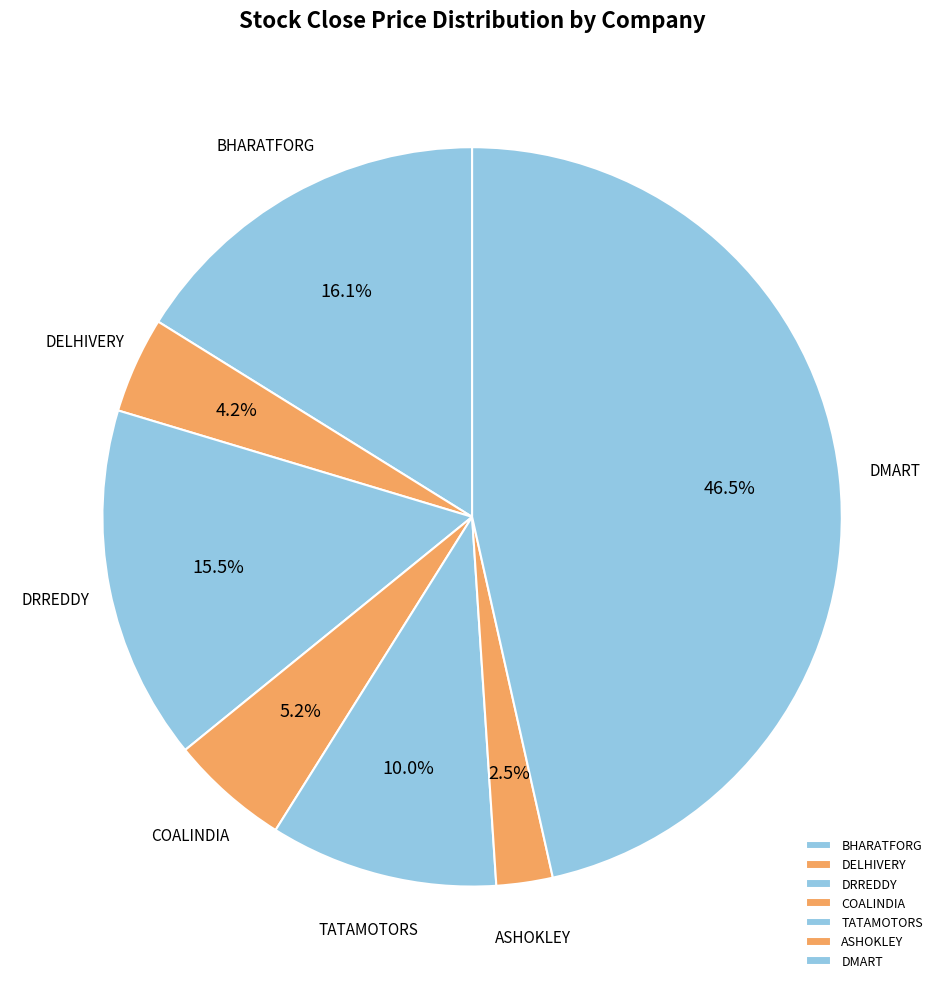

Which has a higher value, DELHIVERY or DMART?

DMART